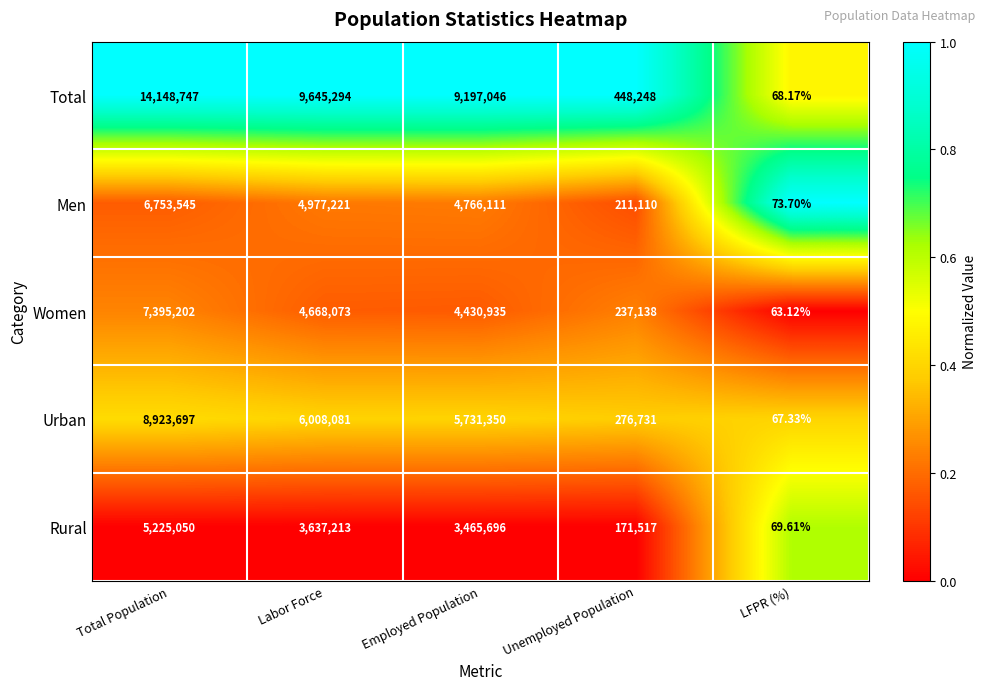

Which category has the lowest value across all series?

LFPR (%)